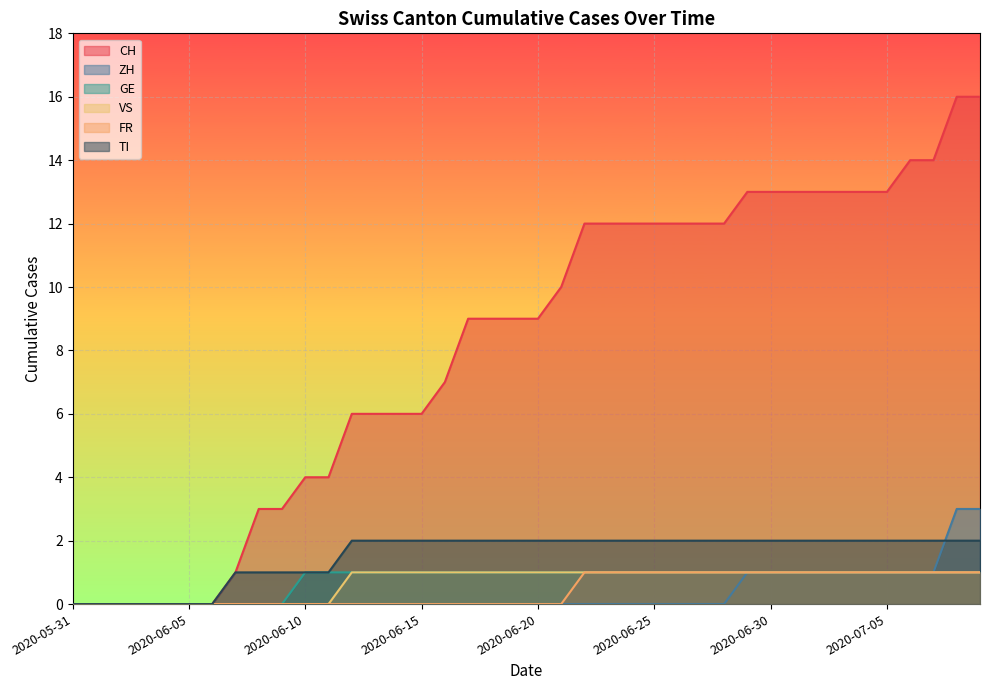

Rank the series at 2020-06-13 from highest to lowest value.

CH, TI, GE, VS, ZH, FR